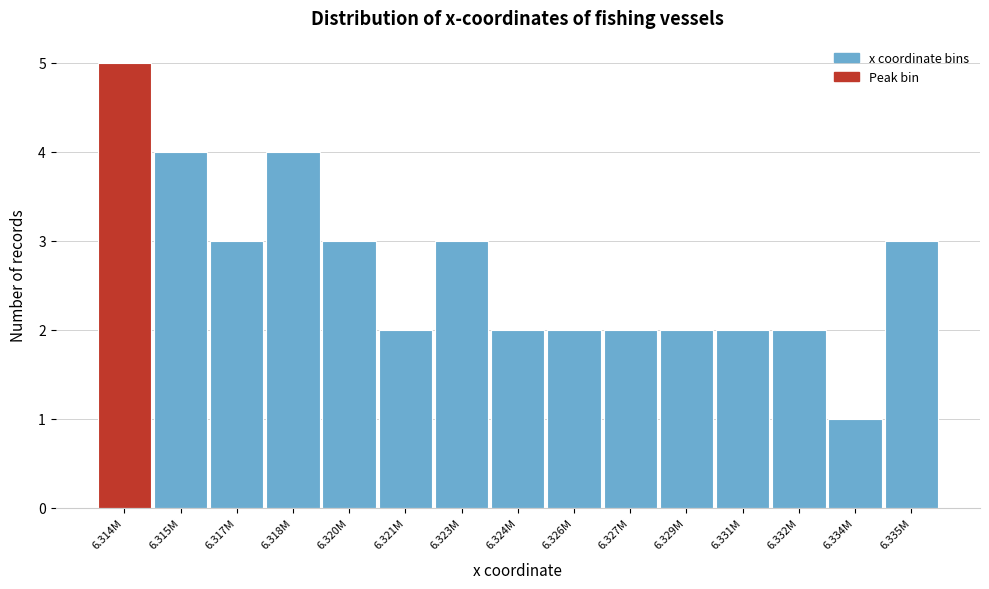

Reading right to left, extract all data points from this chart.

3	1	2	2	2	2	2	2	3	2	3	4	3	4	5